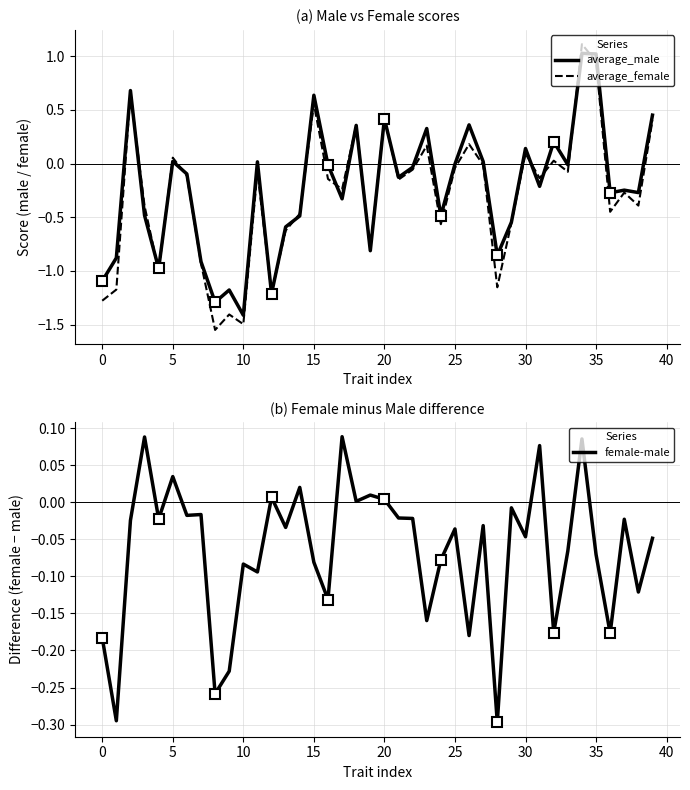

What is the approximate value of average_female at 0?

-1.3